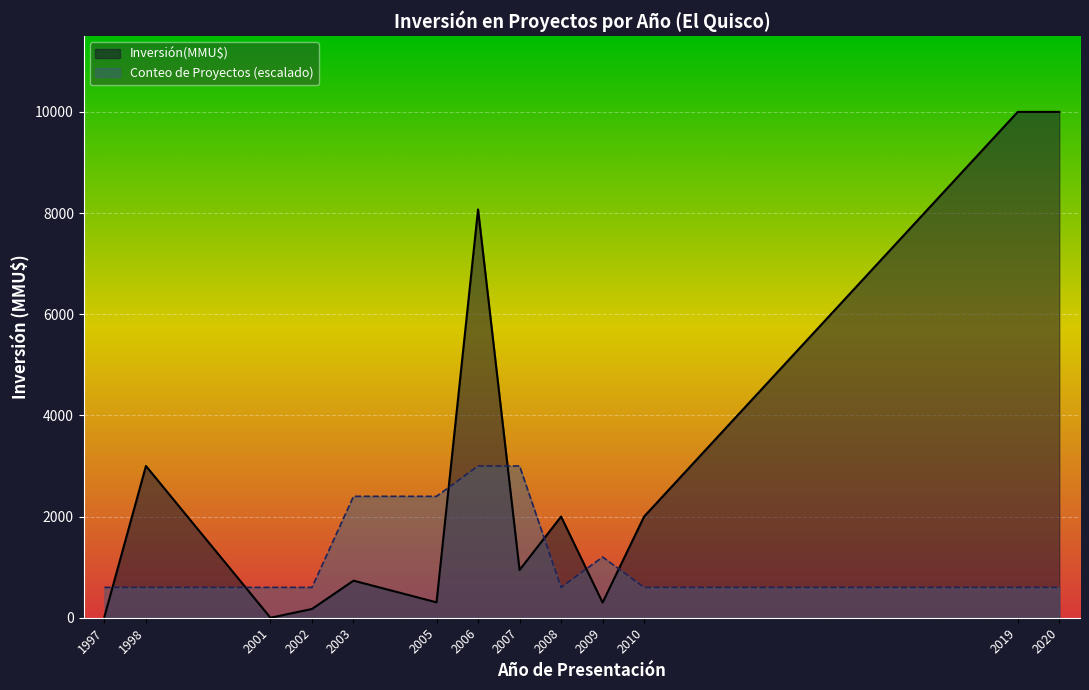

Which category has the lowest value in the Conteo series?

1997